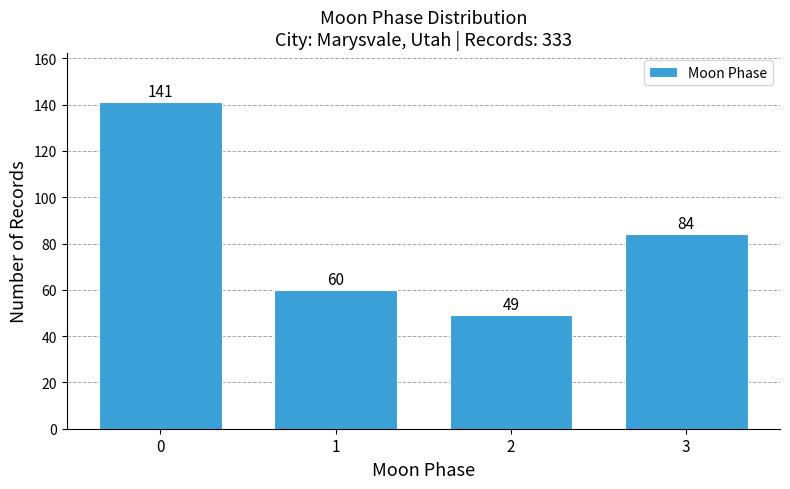

Reading left to right, transcribe all the data shown in this chart.

141	60	49	84